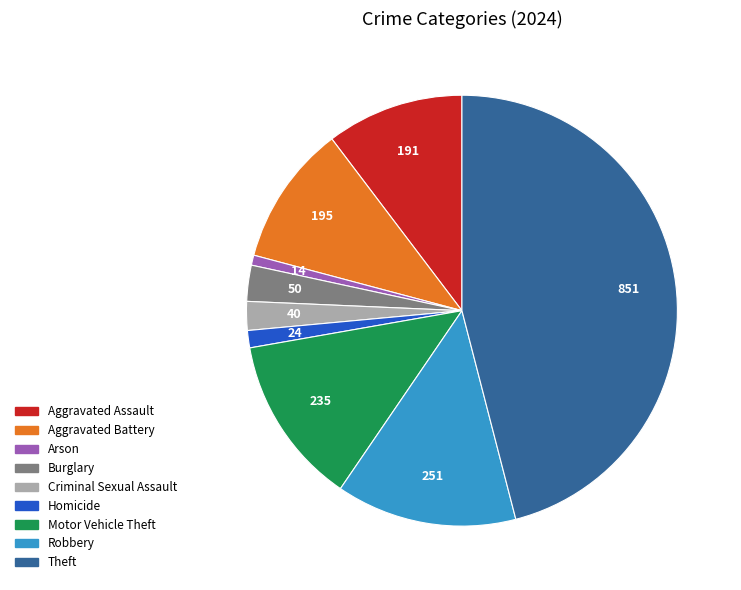

The Aggravated Battery slice represents 11% of the pie. True or false?

True